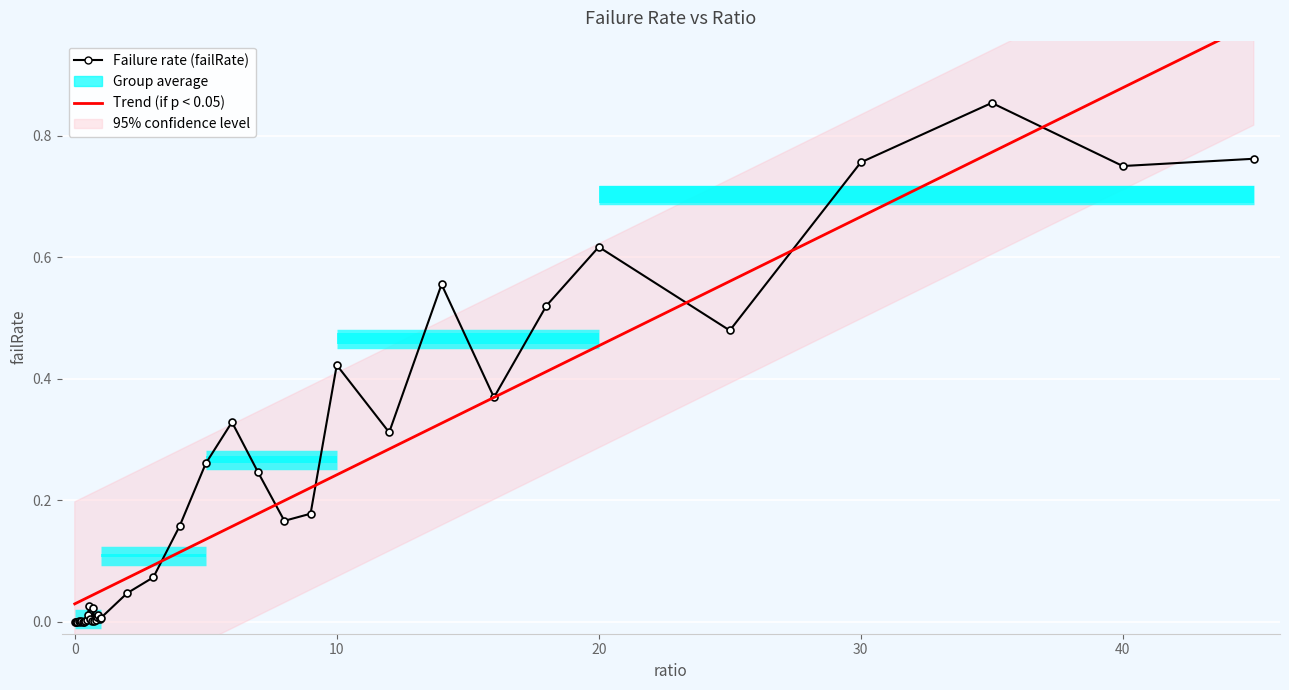

List the labels in order of value, smallest first.

0, 0.05, 0.3, 0.1, 0.2, 0.35, 0.15, 0.4, 0.25, 0.75, 0.65, 0.45, 0.8, 0.95, 0.6, 1, 0.85, 0.5, 0.9, 0.7, 0.55, 2, 3, 4, 8, 9, 7, 5, 12, 6, 16, 10, 25, 18, 14, 20, 40, 30, 45, 35